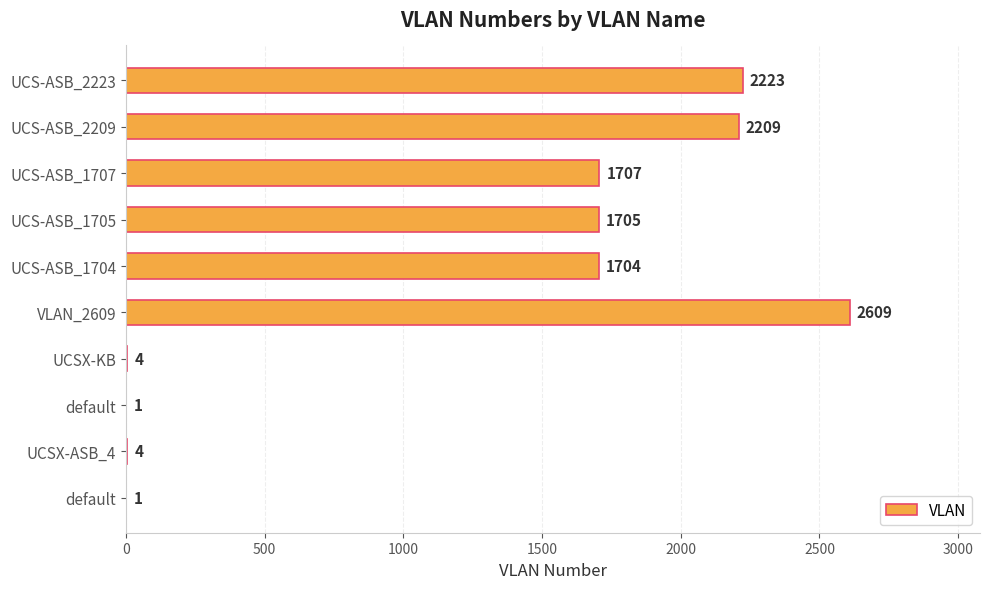

What is the average value?

1217